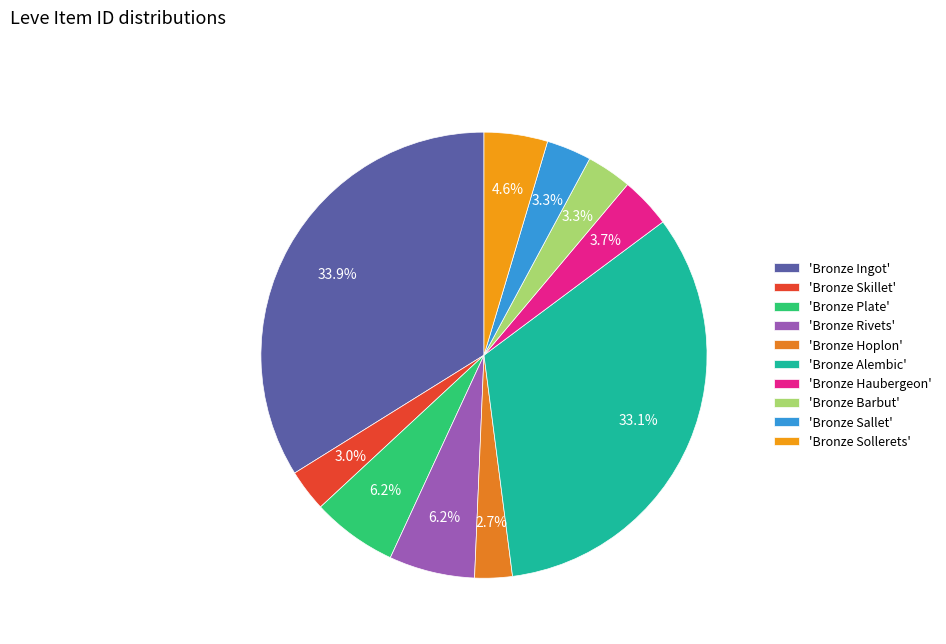

Count the number of slices in the pie.

10